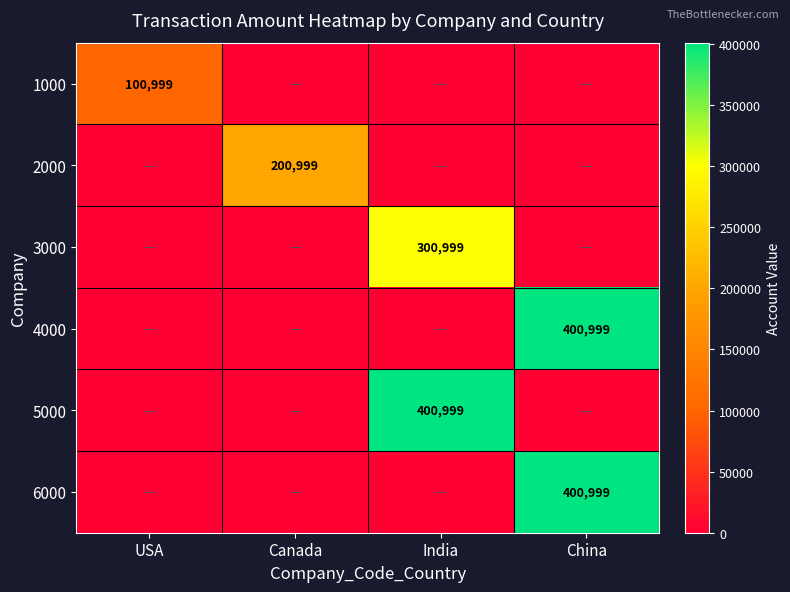

Is it true that 3000 equals 300999 at India?

True